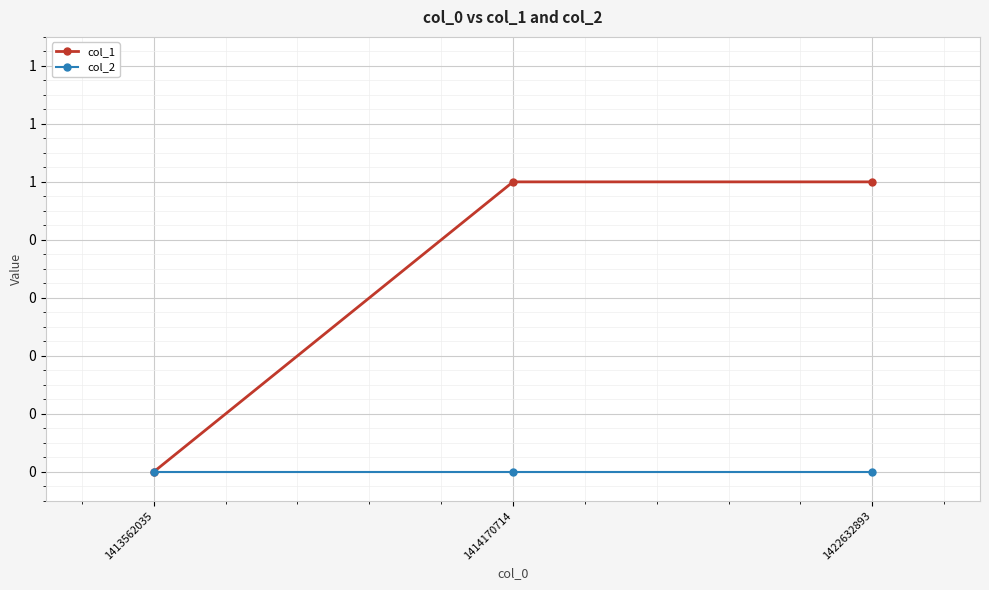

True or false: col_1 has a value of 0 at 1414170714.

False